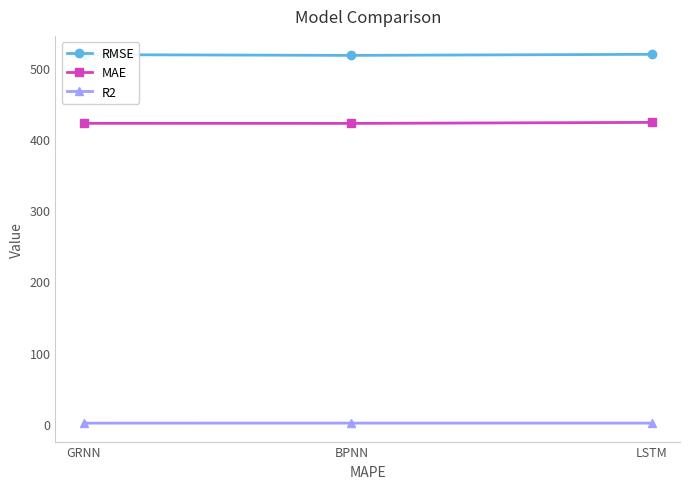

List the series in order of their overall mean, highest first.

RMSE, MAE, R2